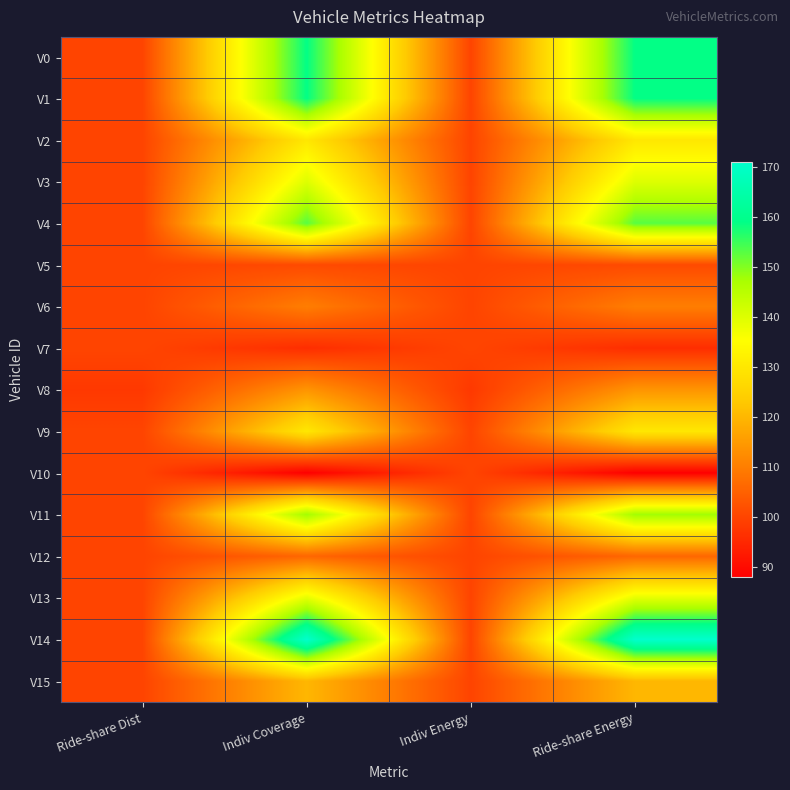

What is the smallest value displayed?

88